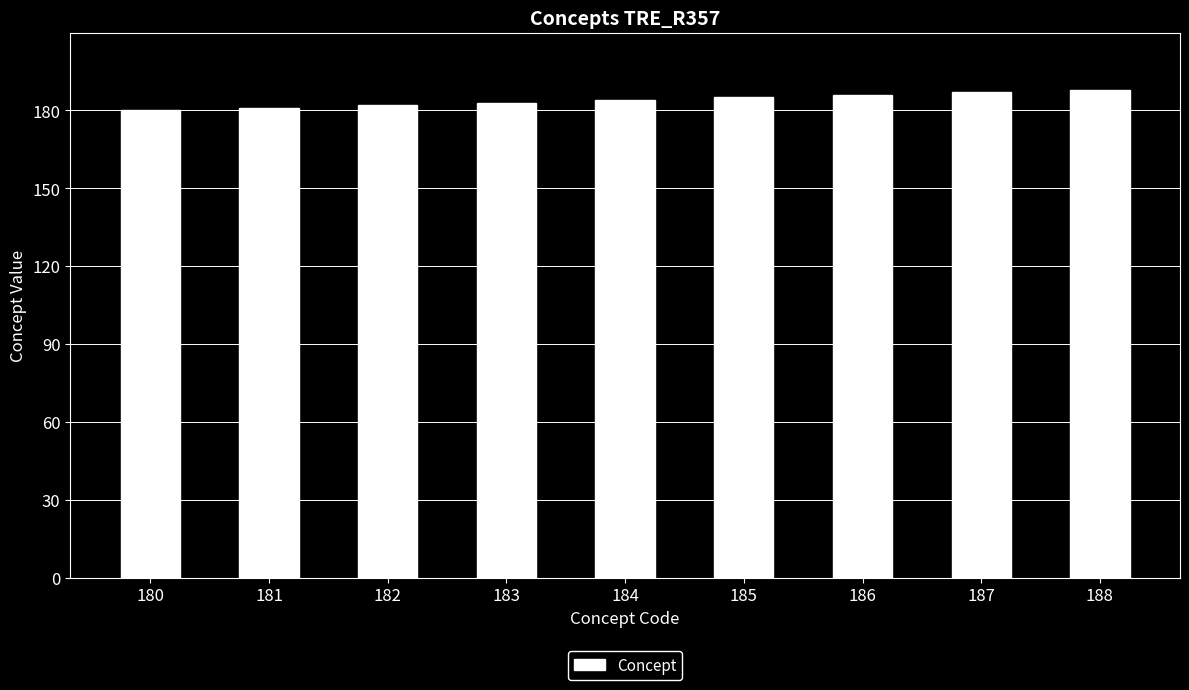

Reading left to right, extract all data points from this chart.

180=180	181=181	182=182	183=183	184=184	185=185	186=186	187=187	188=188